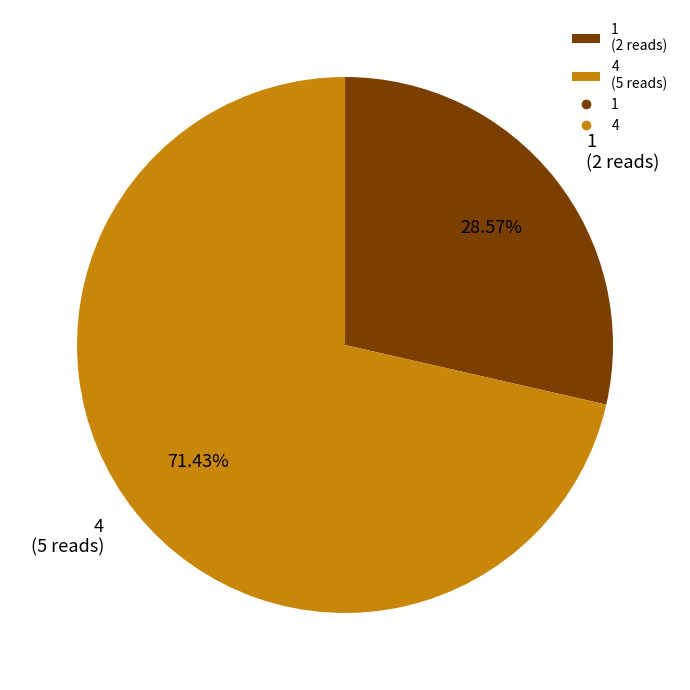

Which has a higher value, 4 (5 reads) or 1 (2 reads)?

4 (5 reads)